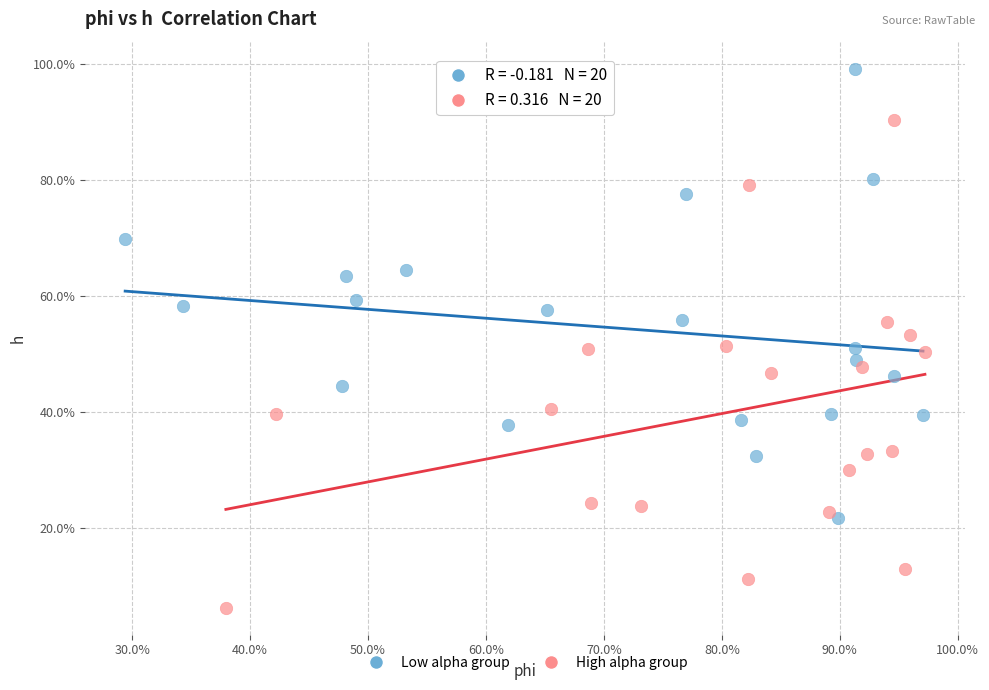

Which series reaches the maximum Y coordinate?

Low alpha group